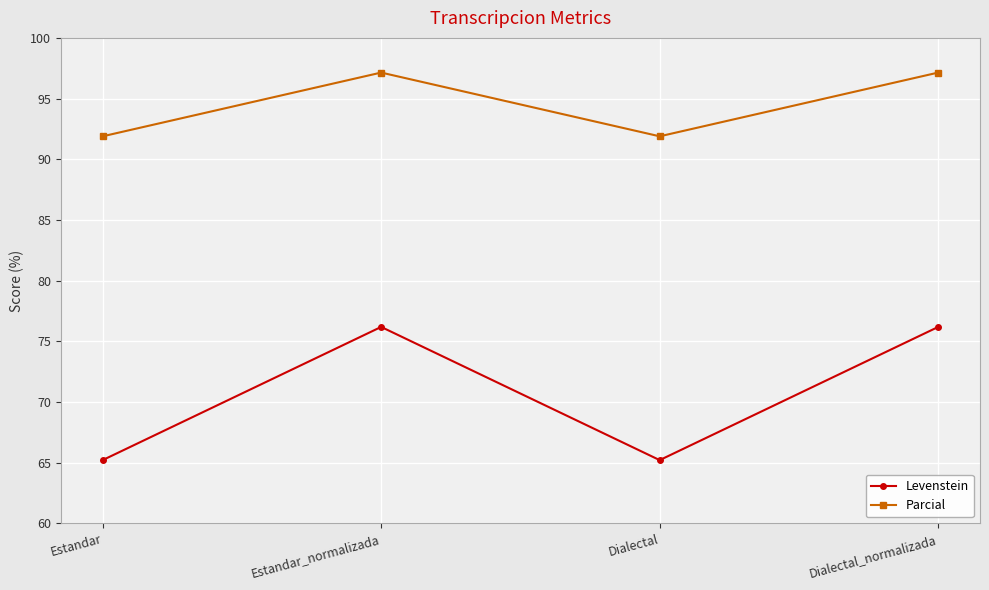

What is the average value of the Parcial series?

94.5